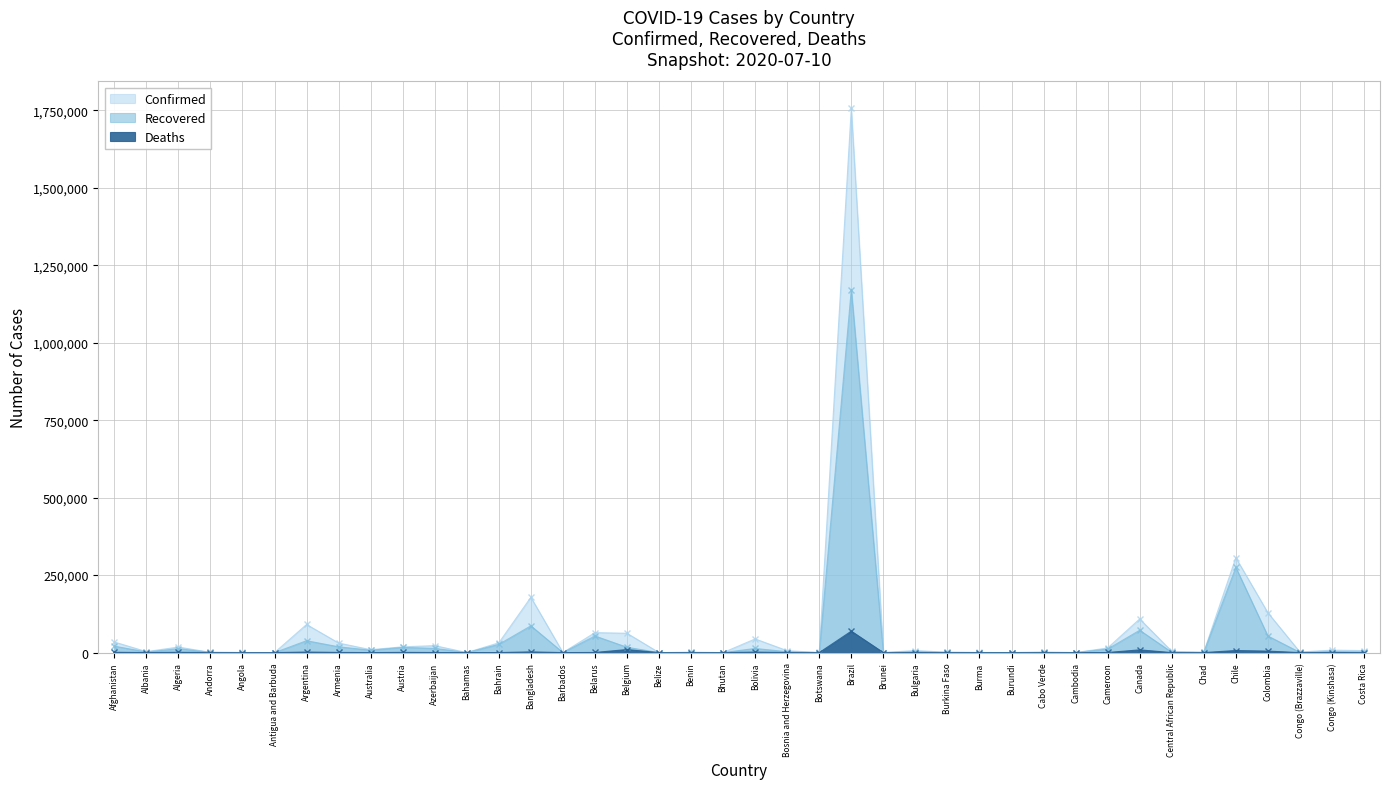

How many values in the Recovered series are below 2815?

20